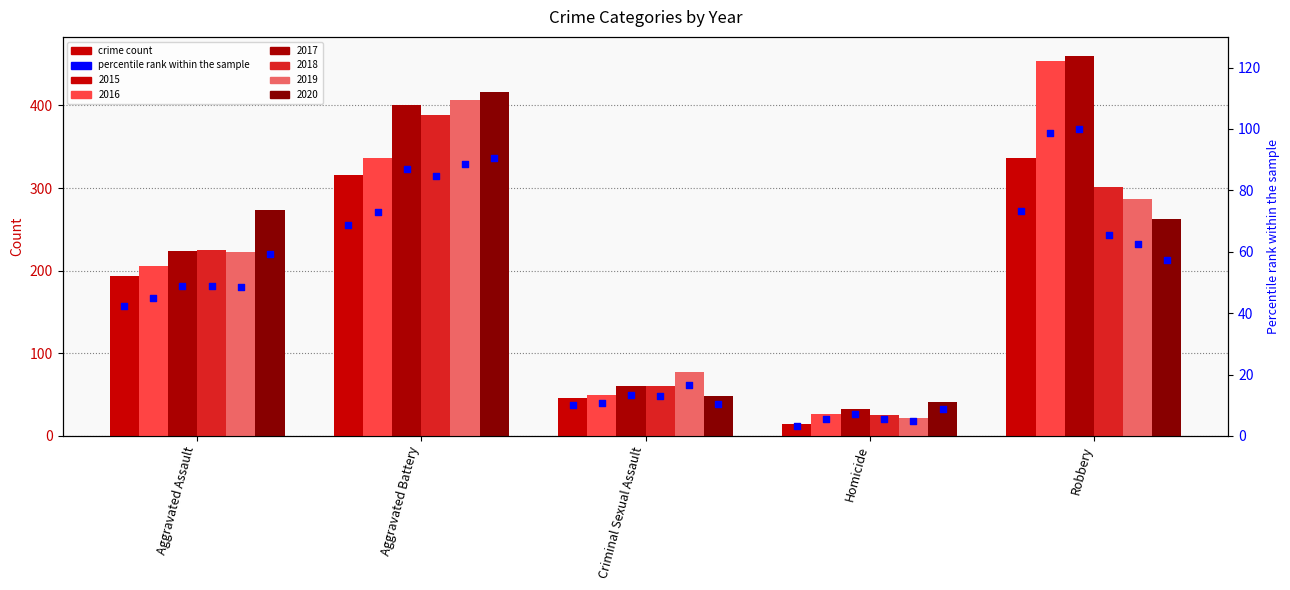

Between Aggravated Battery and Robbery, which is larger?

Robbery